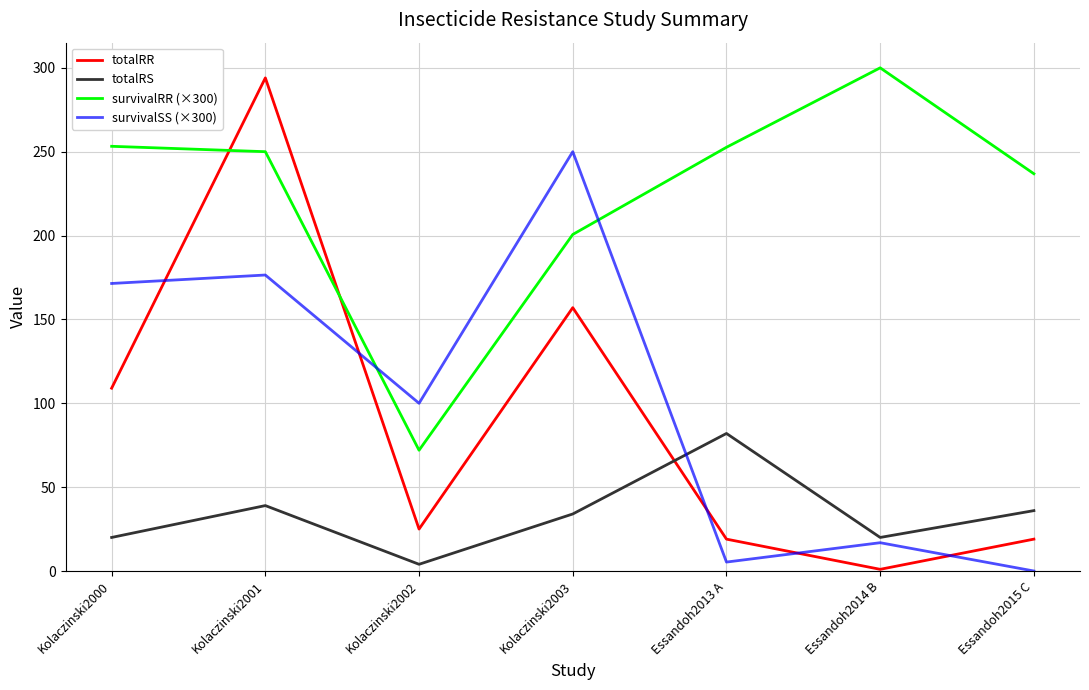

True or false: totalRS and survivalRR (×300) intersect in this chart.

False